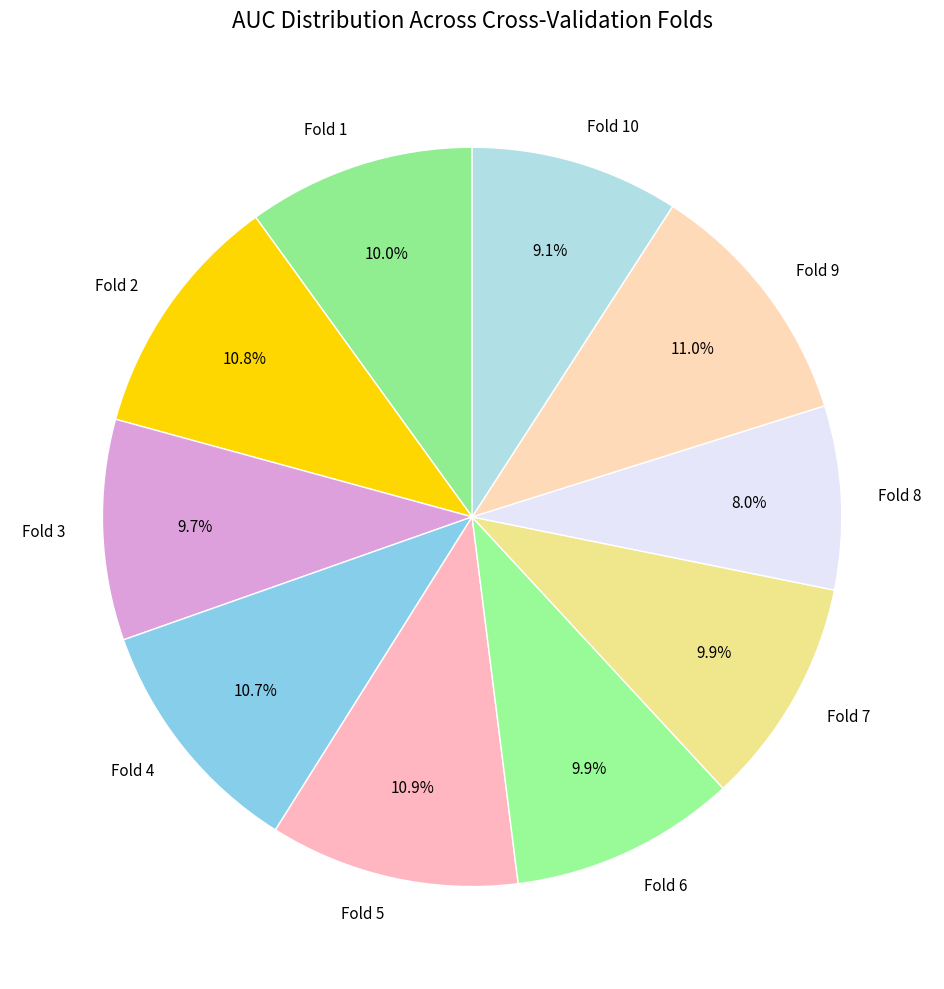

To the nearest percent, what is the combined percentage of Fold 6 and Fold 5?

21%